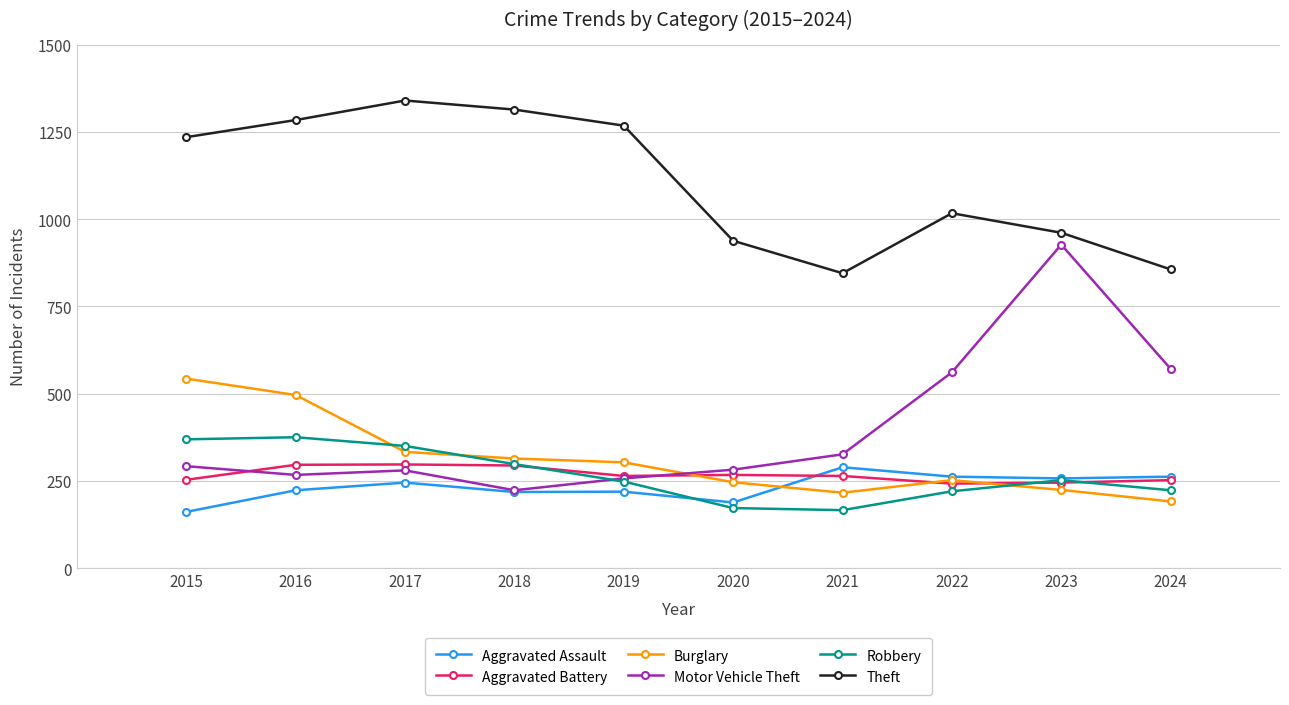

What is the greatest value displayed?

1340